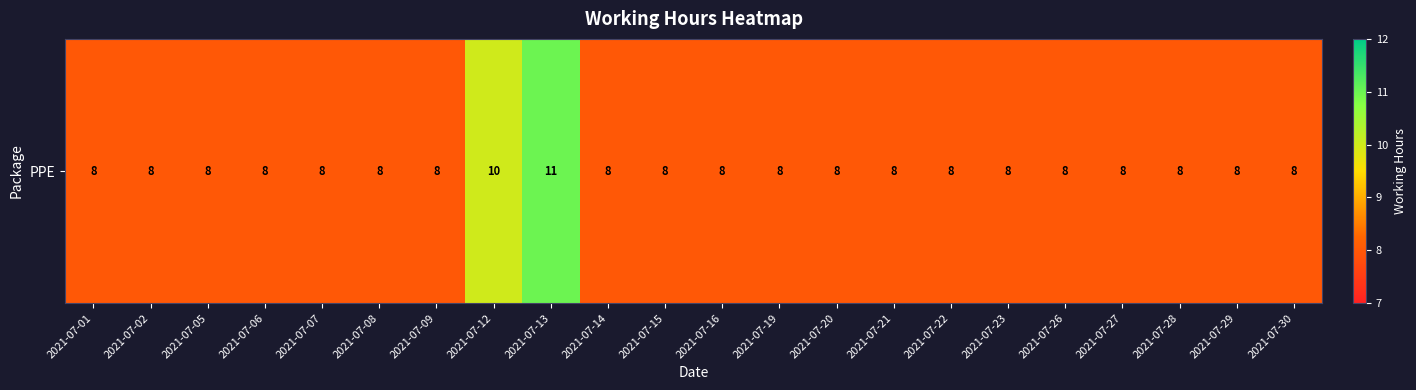

Rank the categories by value from lowest to highest.

2021-07-01, 2021-07-02, 2021-07-05, 2021-07-06, 2021-07-07, 2021-07-08, 2021-07-09, 2021-07-14, 2021-07-15, 2021-07-16, 2021-07-19, 2021-07-20, 2021-07-21, 2021-07-22, 2021-07-23, 2021-07-26, 2021-07-27, 2021-07-28, 2021-07-29, 2021-07-30, 2021-07-12, 2021-07-13